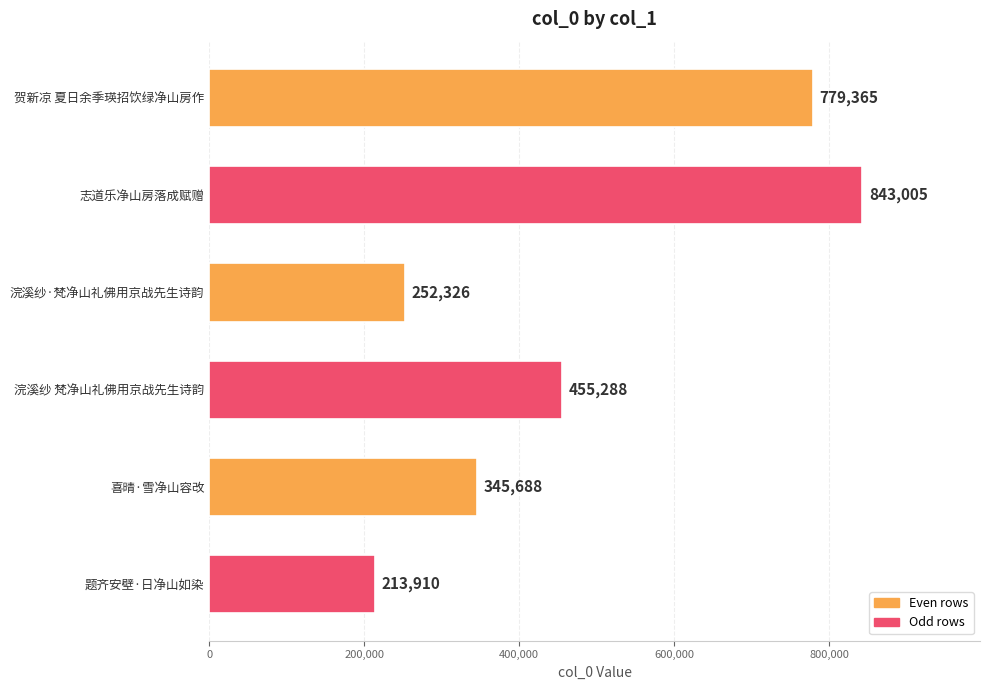

What is the difference between the second highest and minimum values?

565455